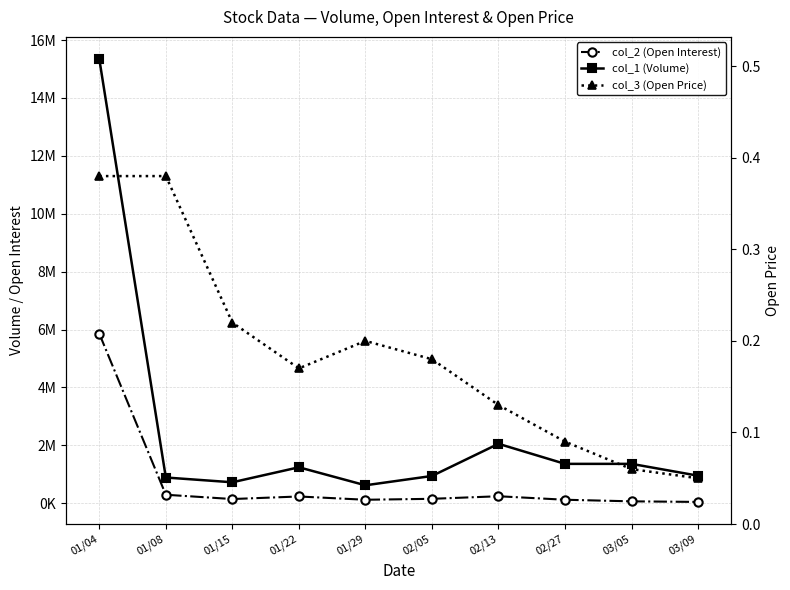

What is the total value across all series at 01/22?

1477630.2